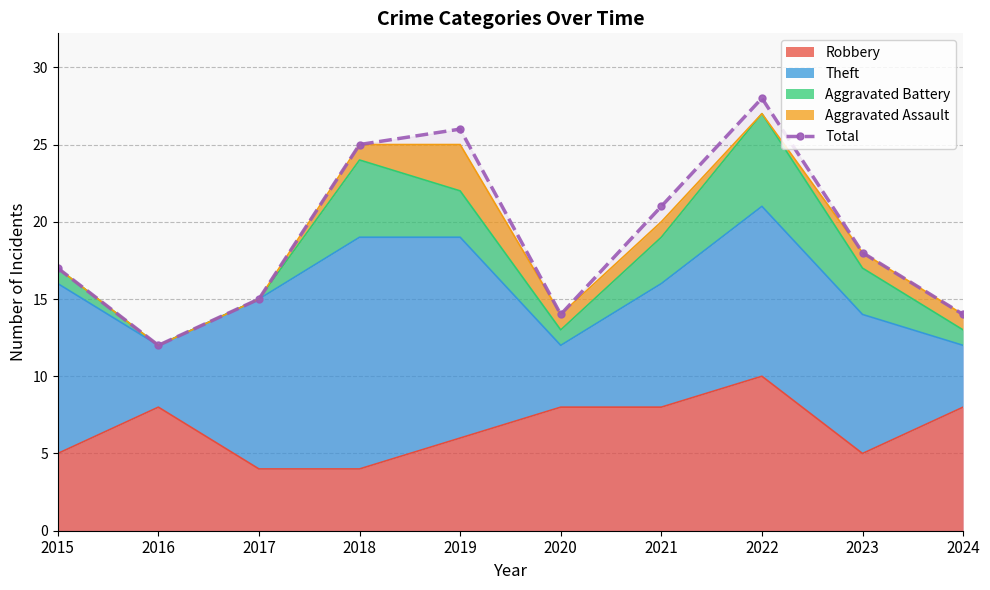

What is the value of the 1st point from the left?

17